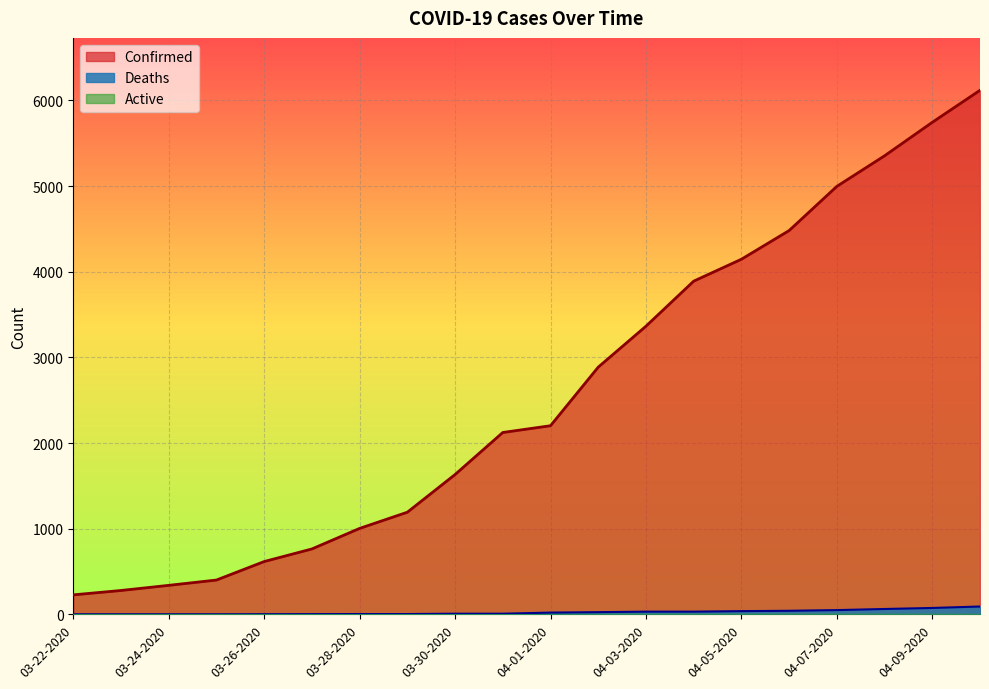

At how many categories does at least one series exceed 401?

16